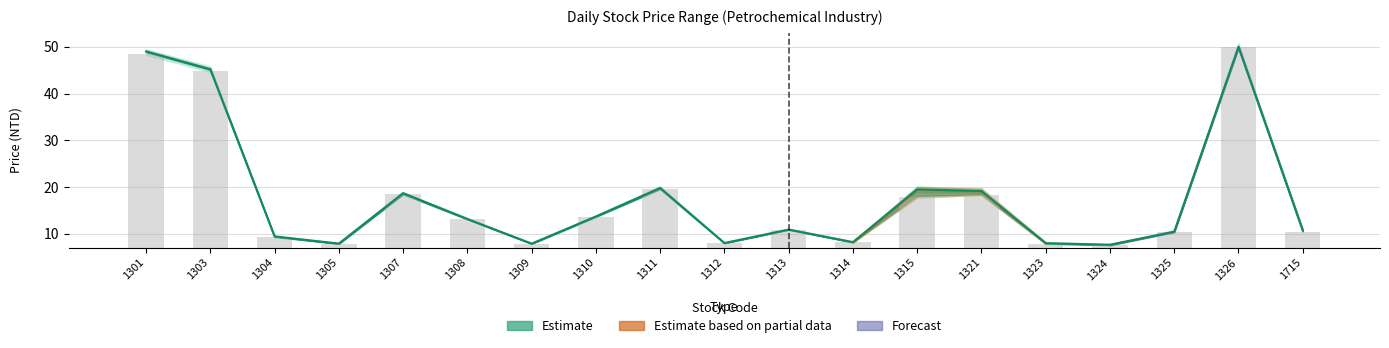

Does the chart contain stacked bars?

No